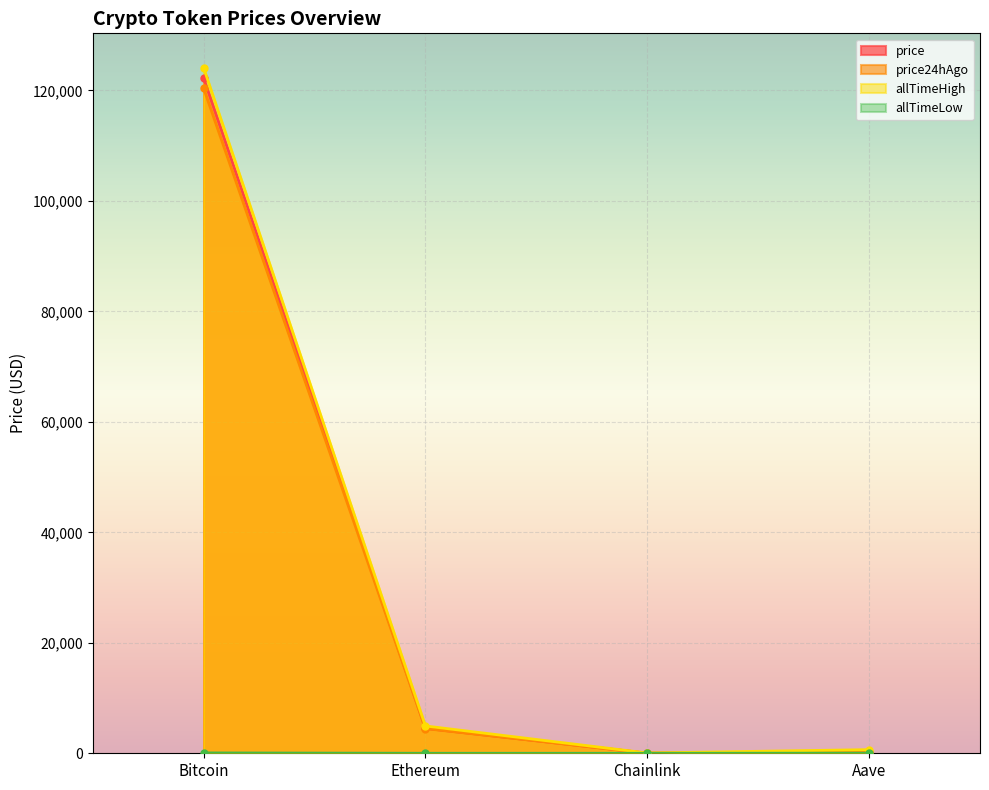

Which category has the lowest value in the allTimeHigh series?

Chainlink